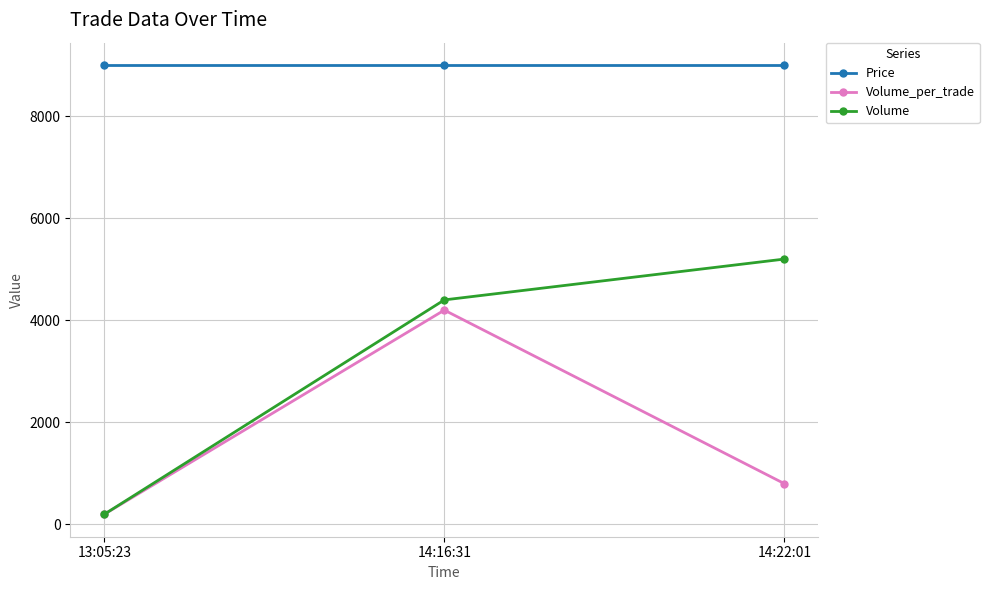

What is the lowest value of the Volume_per_trade series?

200